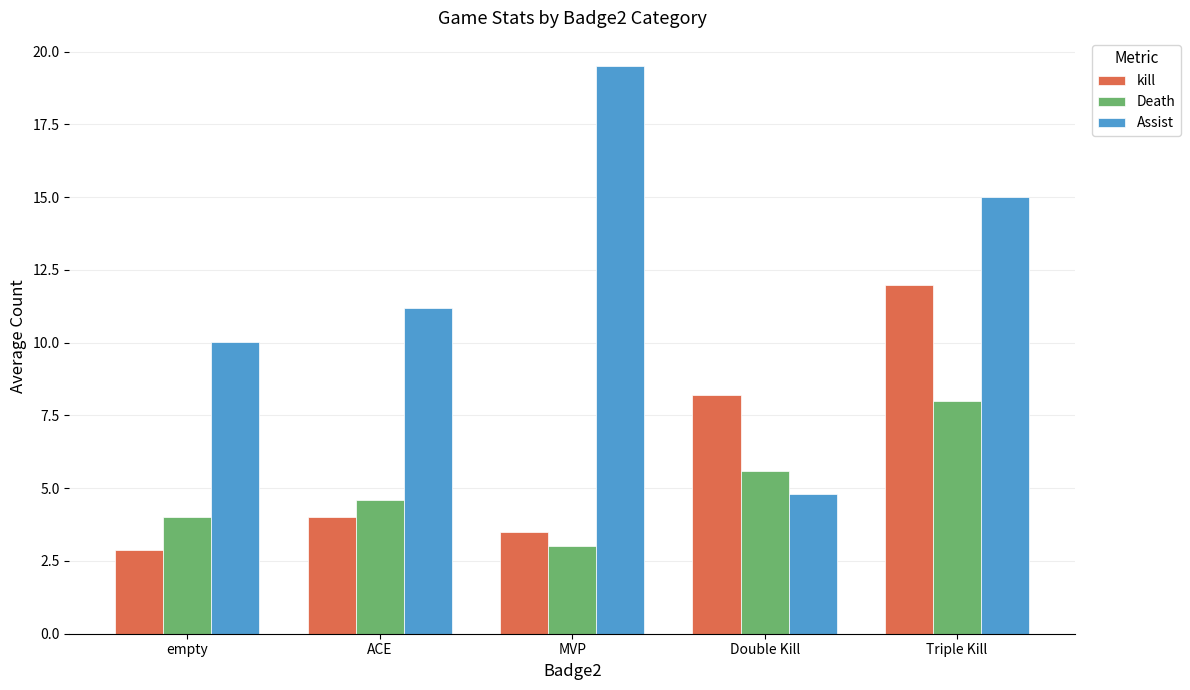

Reading right to left, what are all the values shown in this chart?

kill: 12.0	8.2	3.5	4.0	2.9
Death: 8.0	5.6	3.0	4.6	4.0
Assist: 15.0	4.8	19.5	11.2	10.0